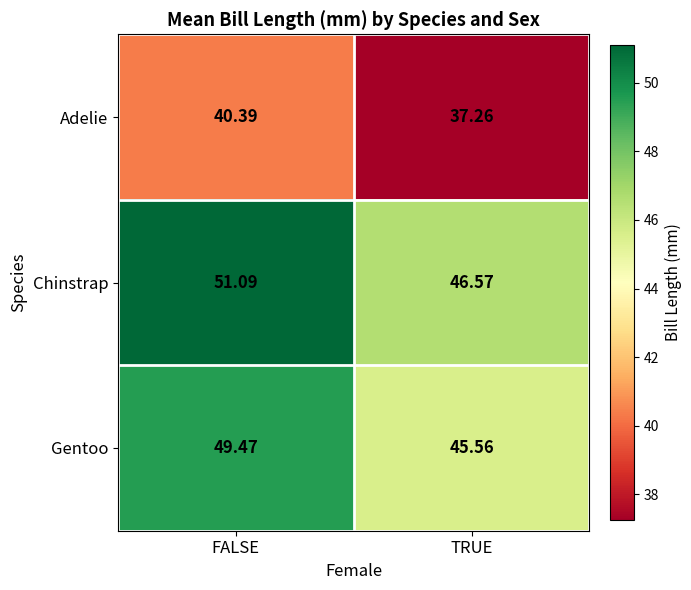

What is the minimum value shown in the chart?

37.3